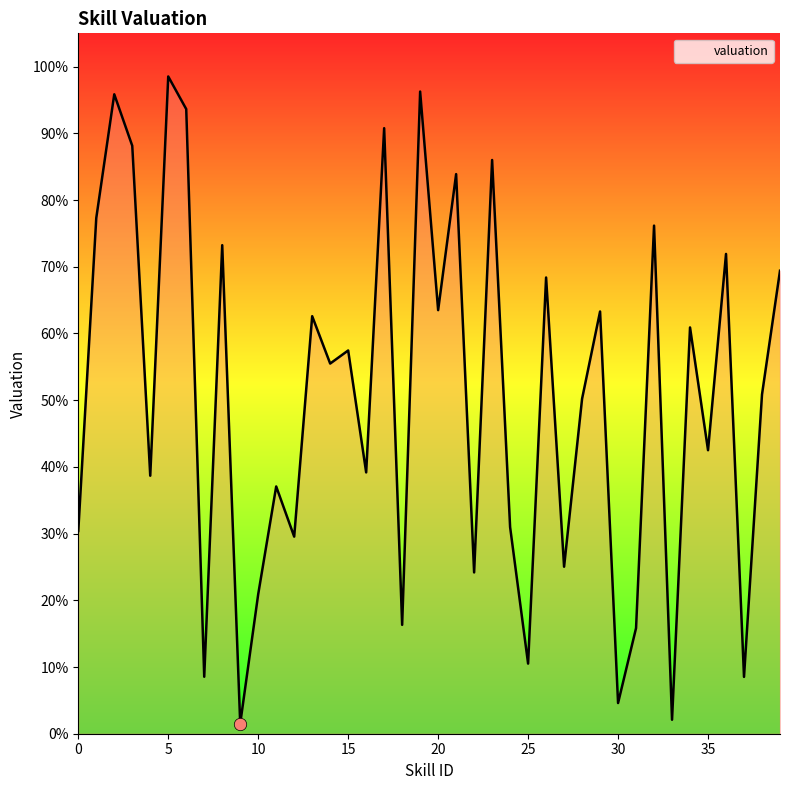

What is the greatest value displayed?

98.5